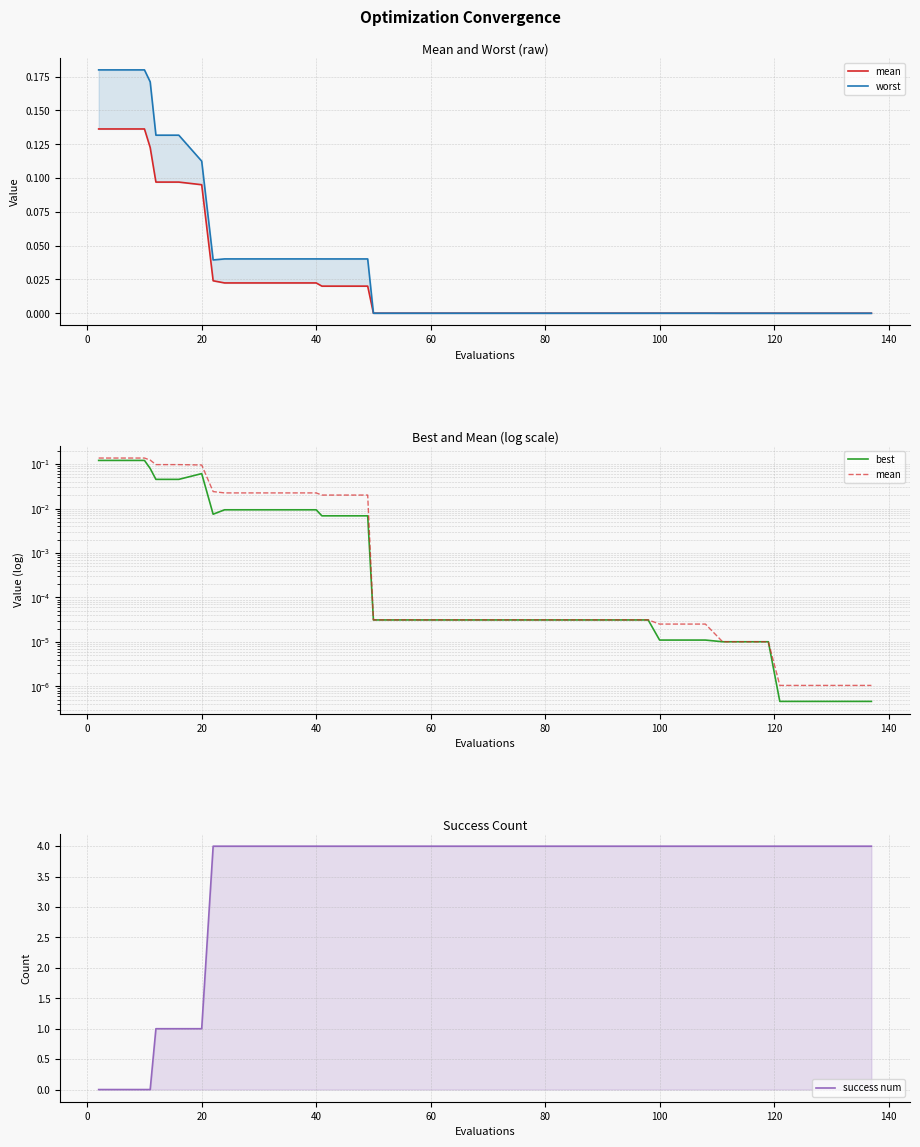

What is the label of the 36th point from the right?

60